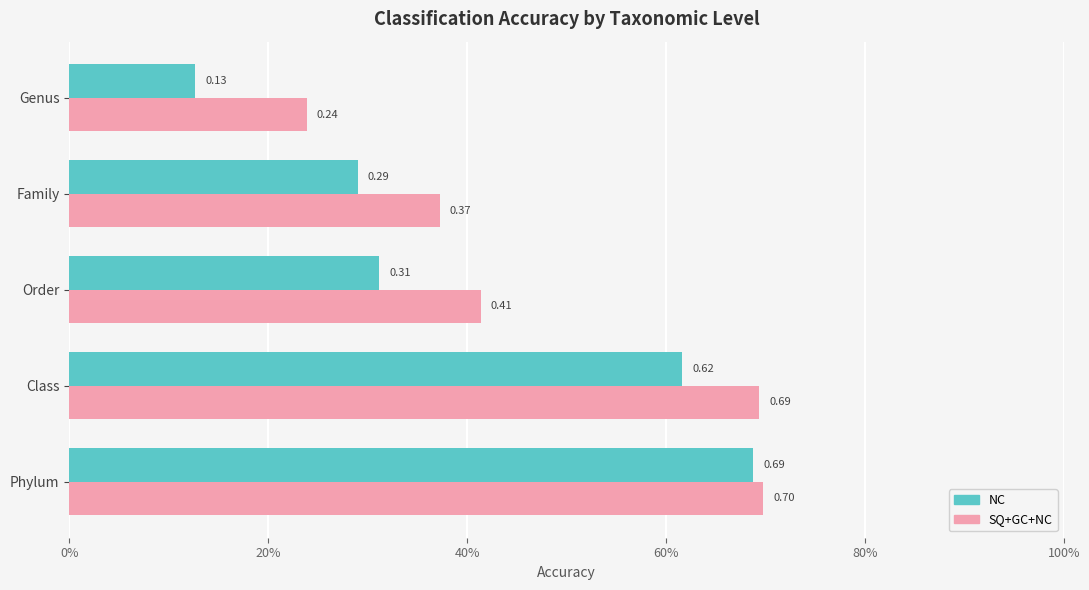

What is the difference between the second highest and minimum values in the SQ+GC+NC series?

0.5